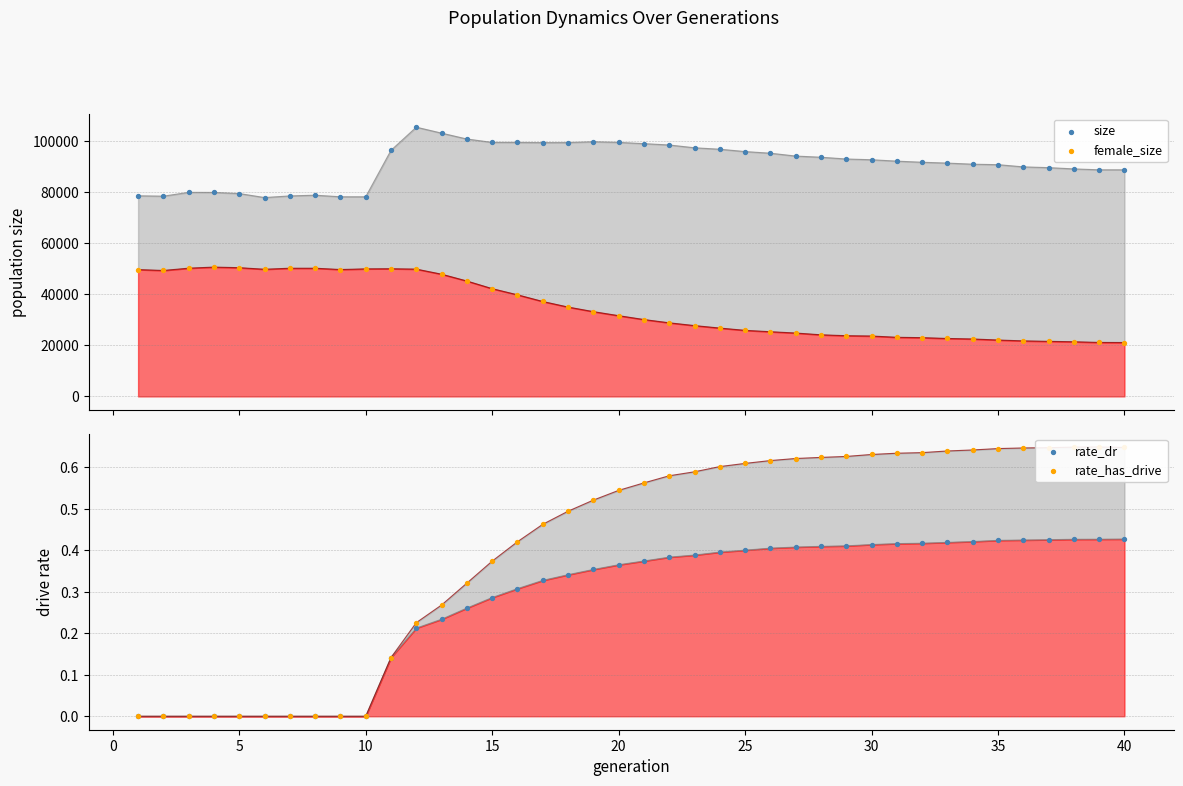

What are all the series names shown in the legend?

size, female_size, rate_dr, rate_has_drive